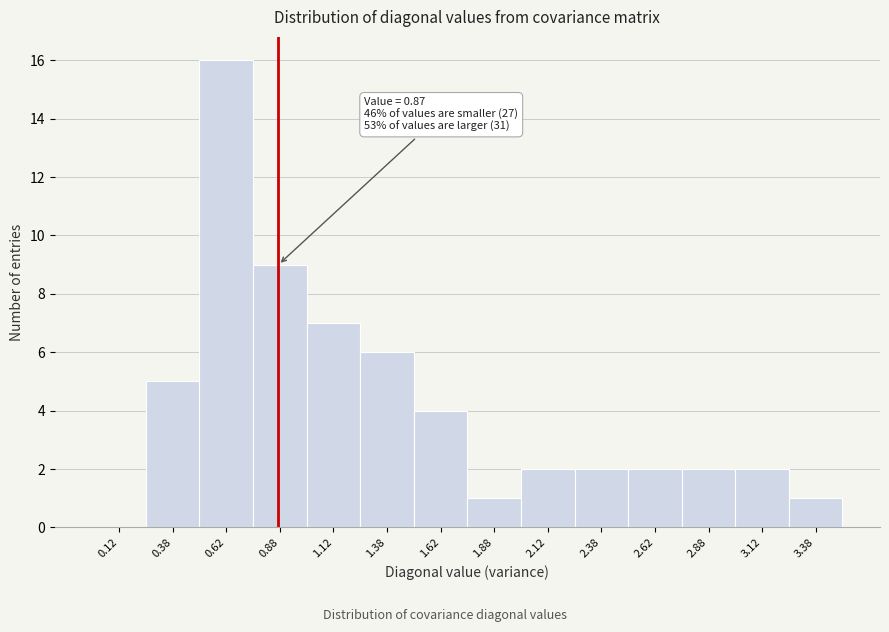

Which range on the x-axis has the tallest bar?

0.50 to 0.75